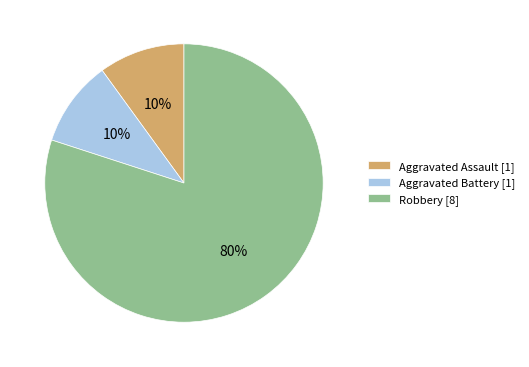

Does Aggravated Assault account for over 50% of the chart?

No